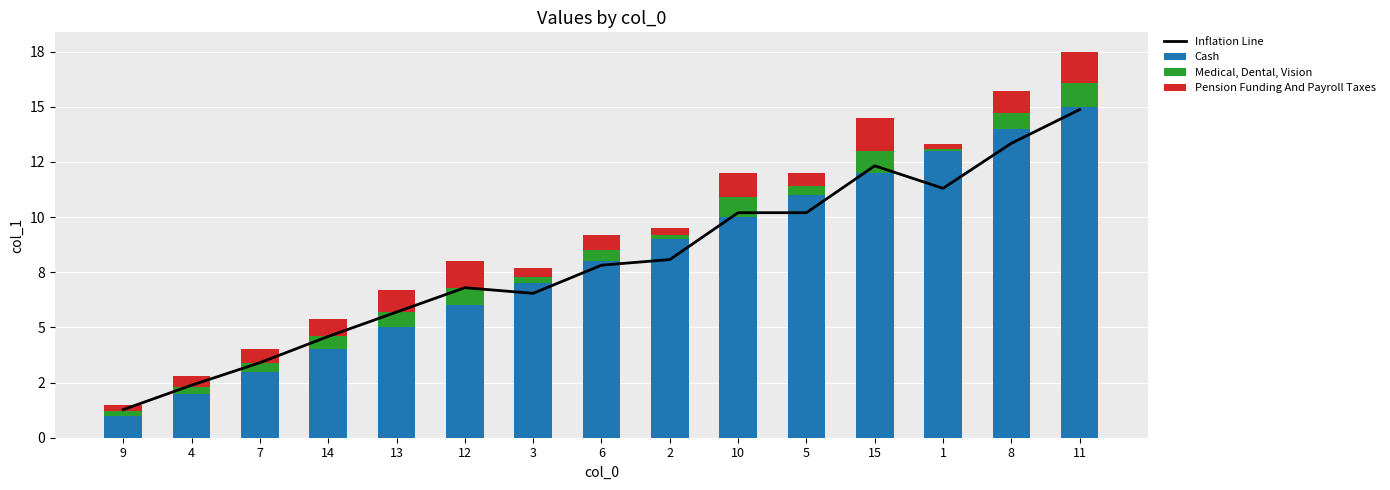

What value does the Pension Funding And Payroll Taxes series have at 5?

0.6